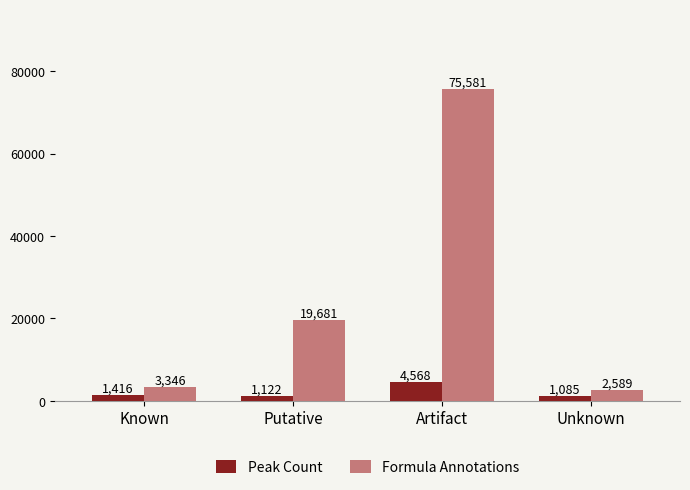

What value does the Formula Annotations series have at Artifact, to the nearest 100?

75600